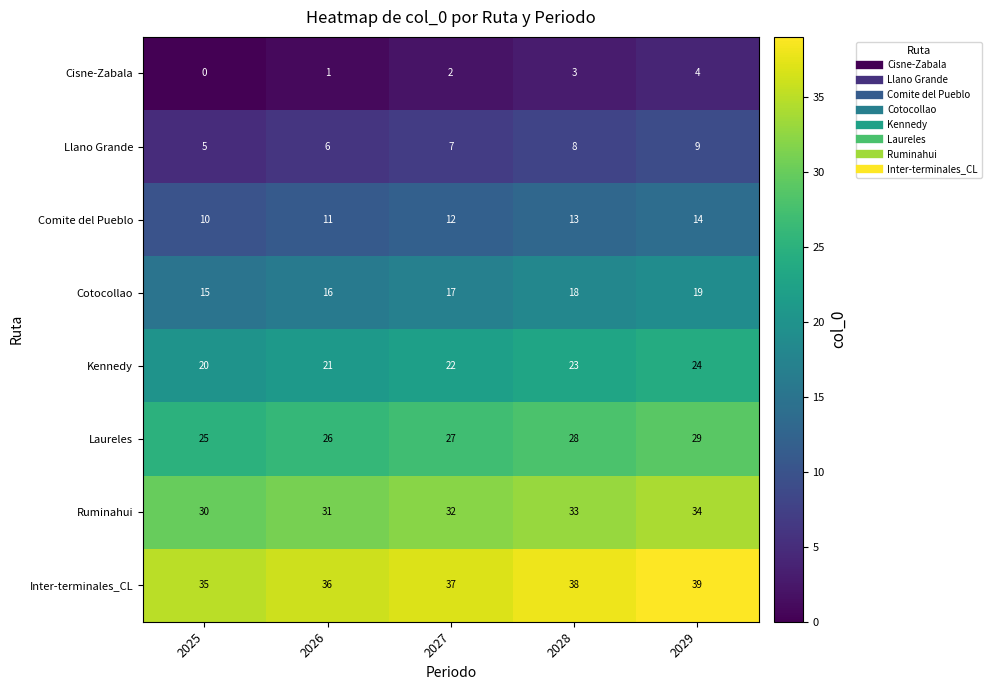

How many Laureles values are between 26 and 28?

3